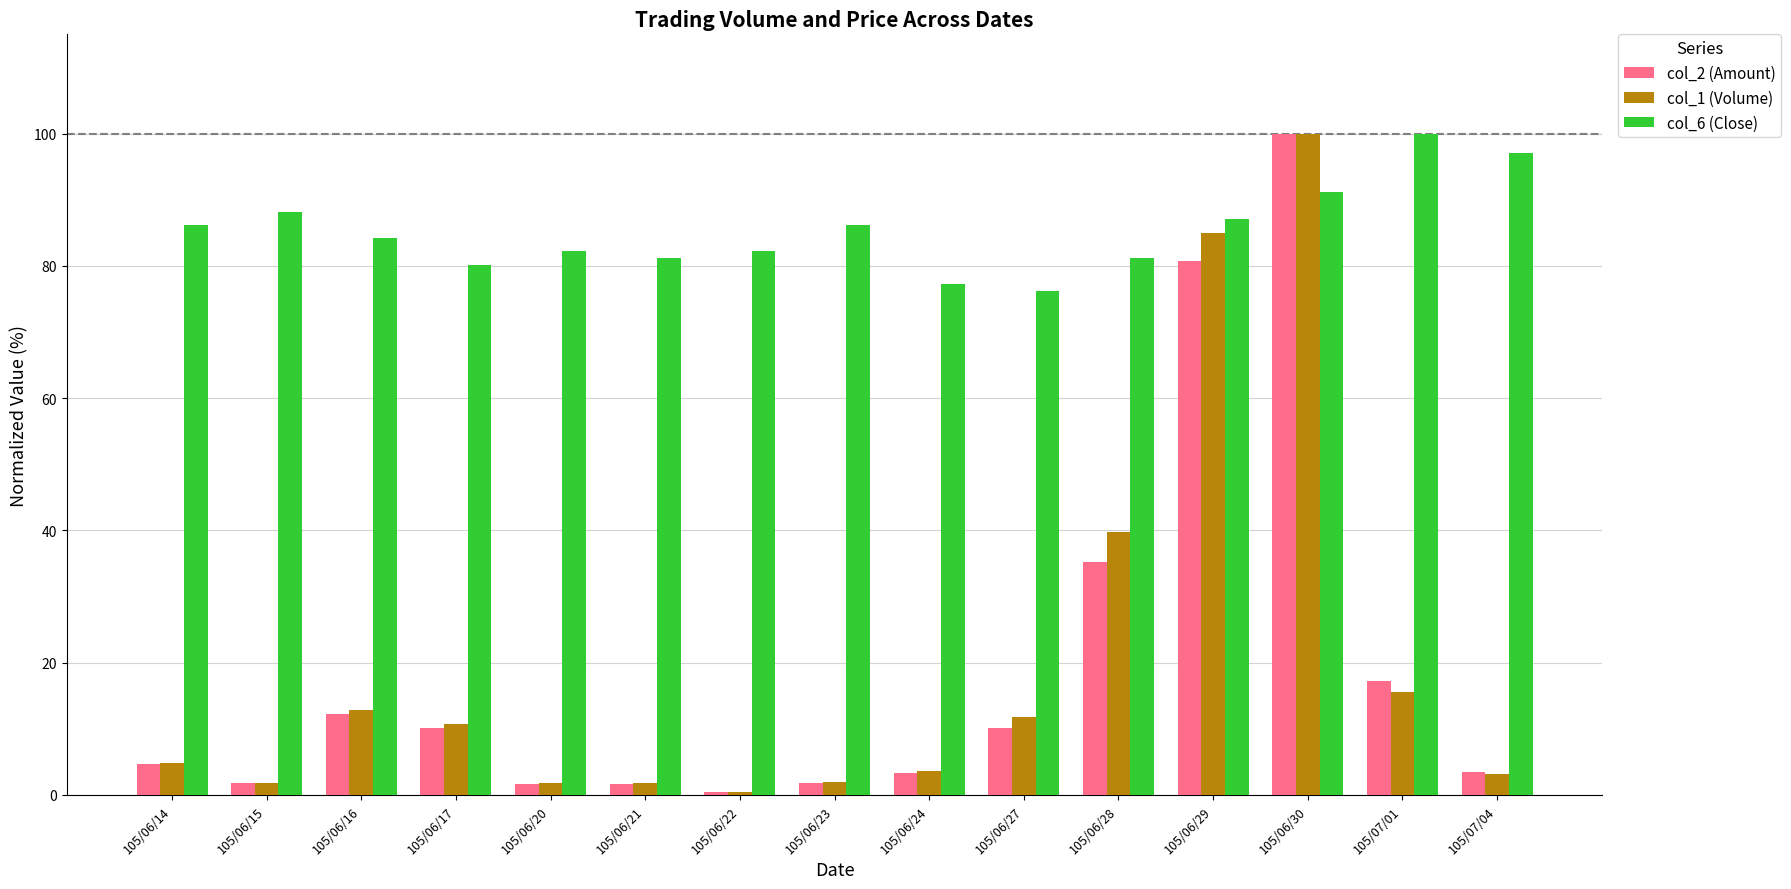

The value of col_6 (Close) at 105/06/24 is 103.2. True or false?

False